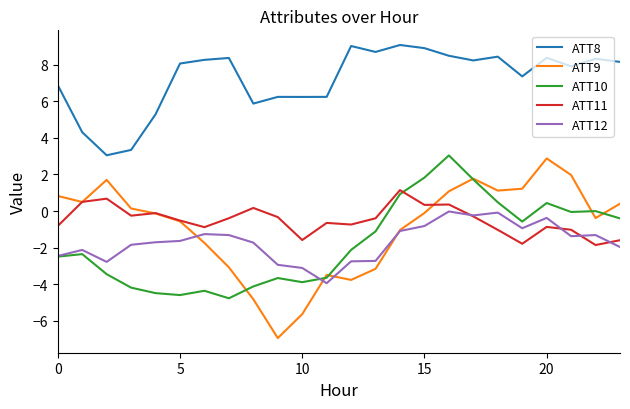

Which series has the largest total across all categories?

ATT8